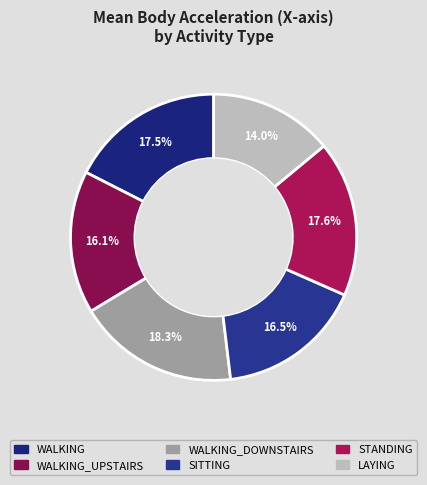

To the nearest percent, what is the combined percentage of WALKING_DOWNSTAIRS and STANDING?

36%